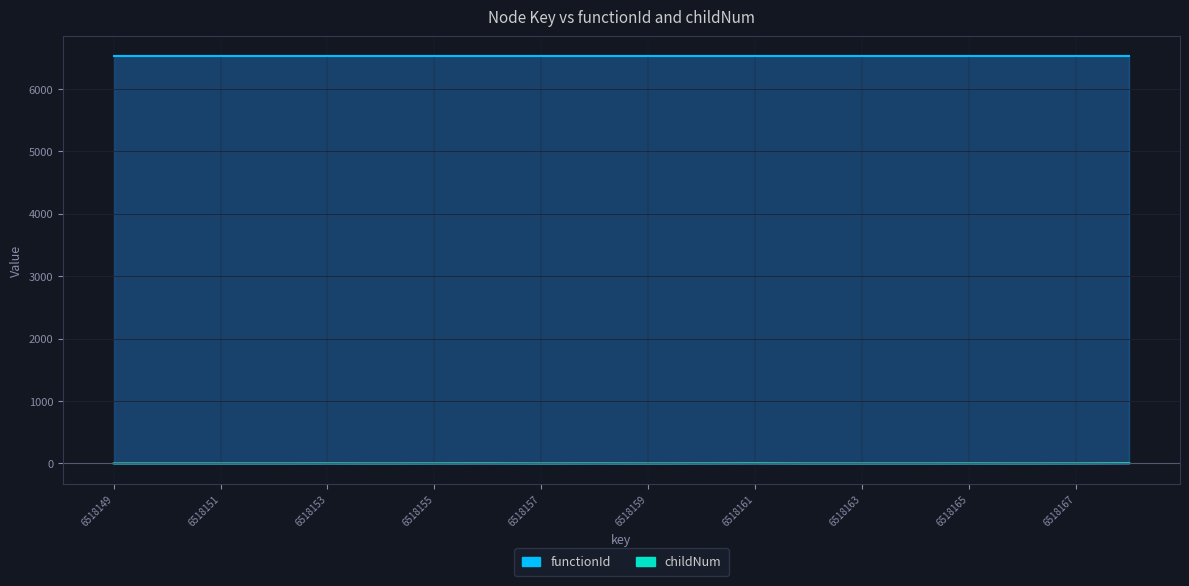

Rank the categories by value from highest to lowest.

6518168, 6518161, 6518156, 6518153, 6518155, 6518158, 6518160, 6518165, 6518167, 6518149, 6518150, 6518151, 6518152, 6518154, 6518157, 6518159, 6518162, 6518163, 6518164, 6518166